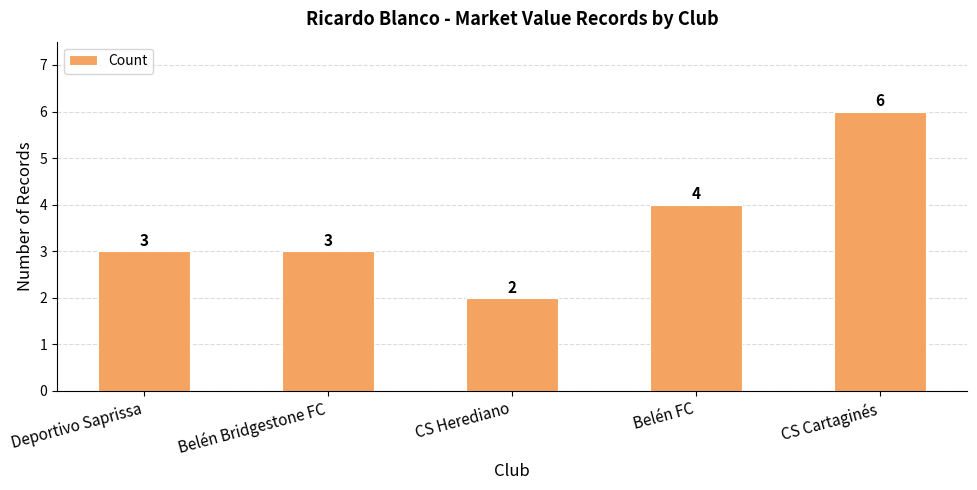

What is the approximate value at CS Cartaginés?

6